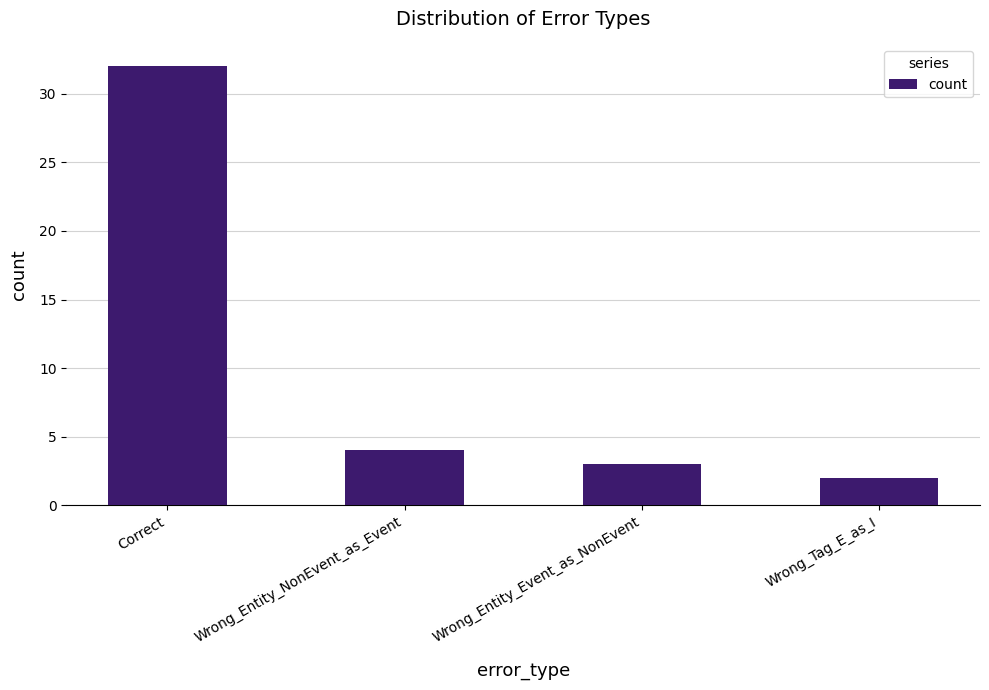

List the labels in order of value, smallest first.

Wrong_Tag_E_as_I, Wrong_Entity_Event_as_NonEvent, Wrong_Entity_NonEvent_as_Event, Correct